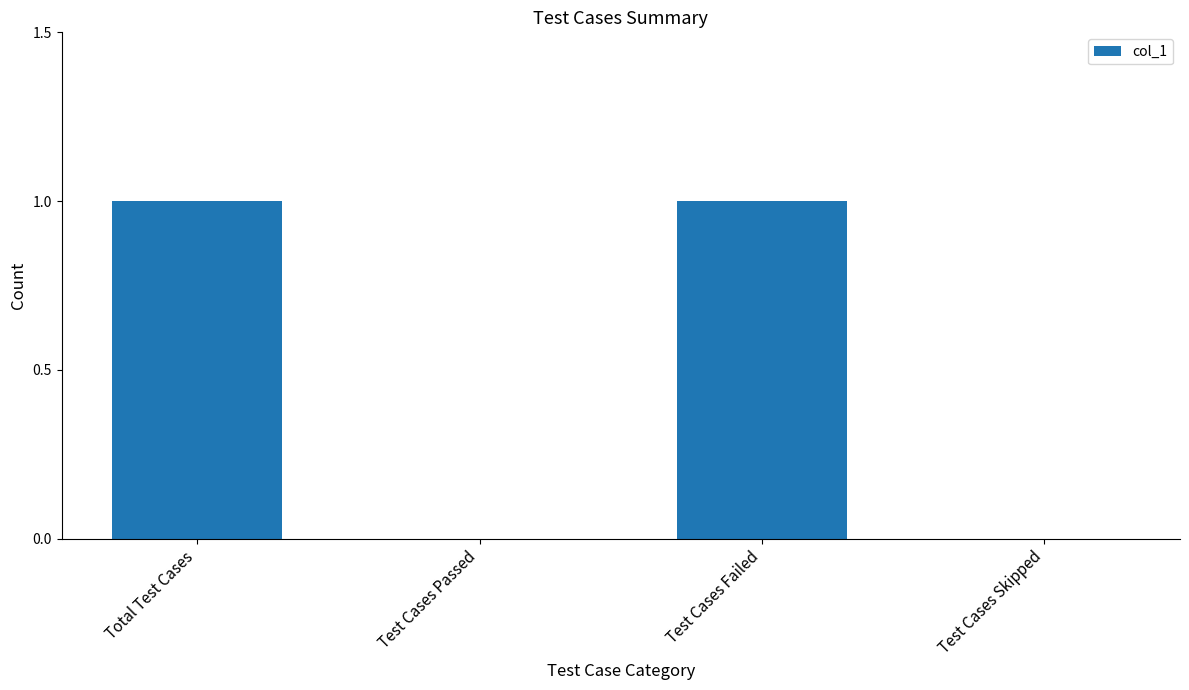

What is the maximum value shown in the chart?

1